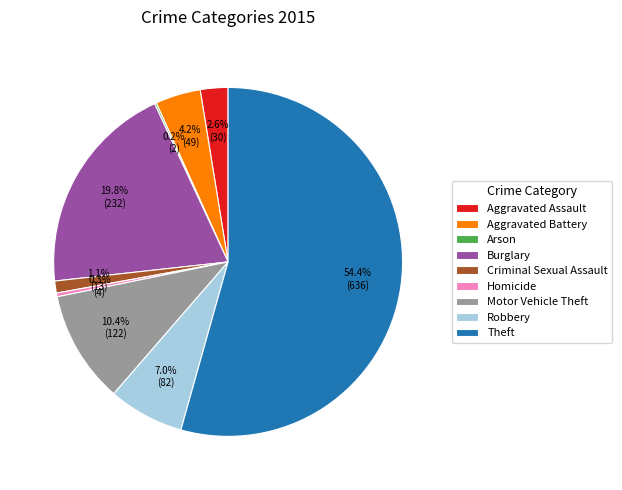

What portion of the pie excludes Theft?

45.6%